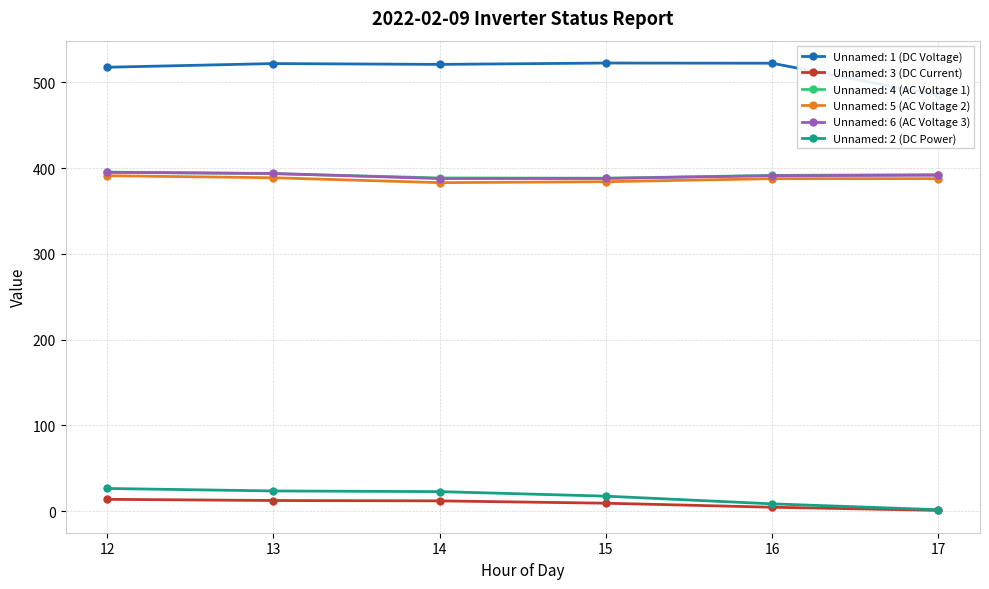

Does the chart display data point markers on the line(s)?

Yes